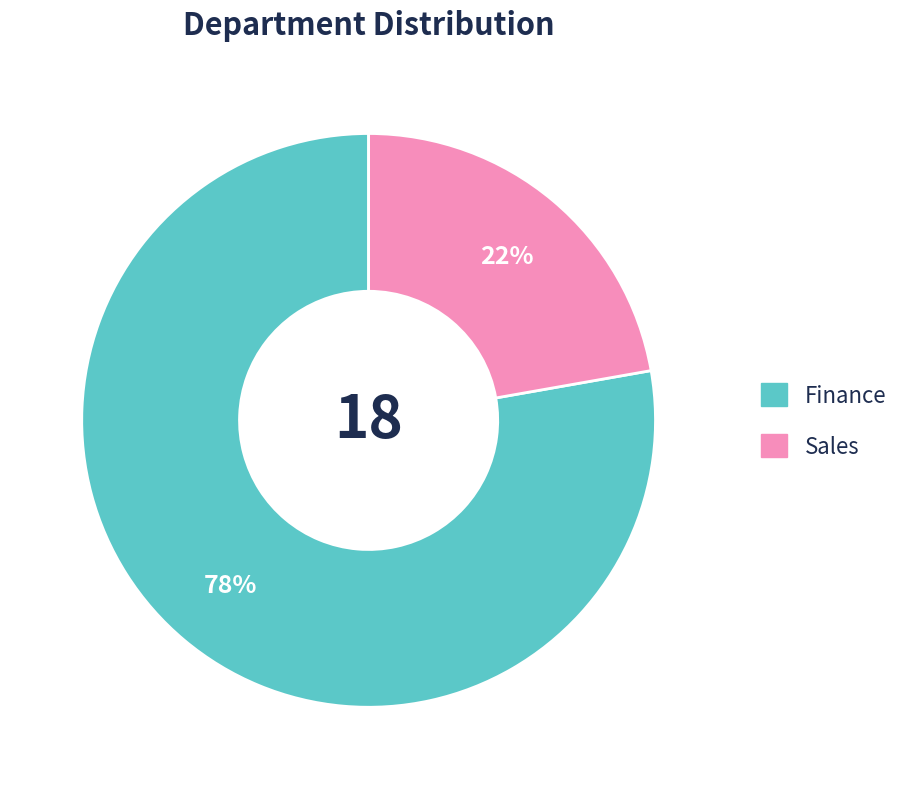

To the nearest percent, what is the combined percentage of Finance and Sales?

100%